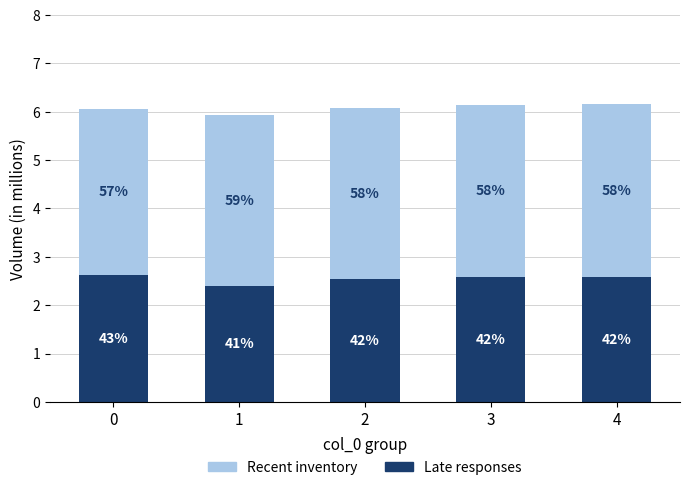

What are all the series names shown in the legend?

Recent inventory, Late responses